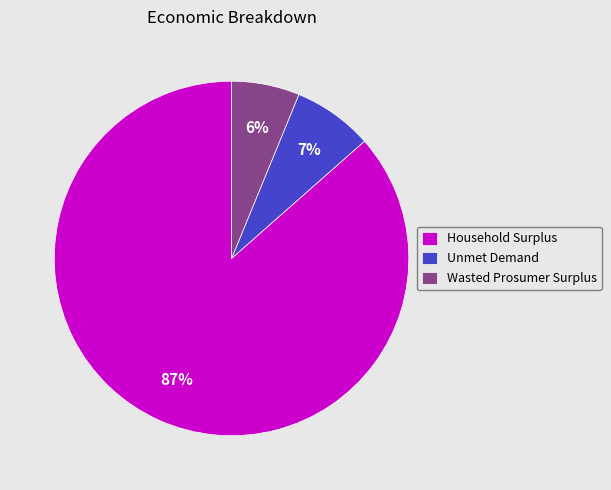

Approximately how many times larger is the value at Unmet Demand compared to Wasted Prosumer Surplus?

1.2